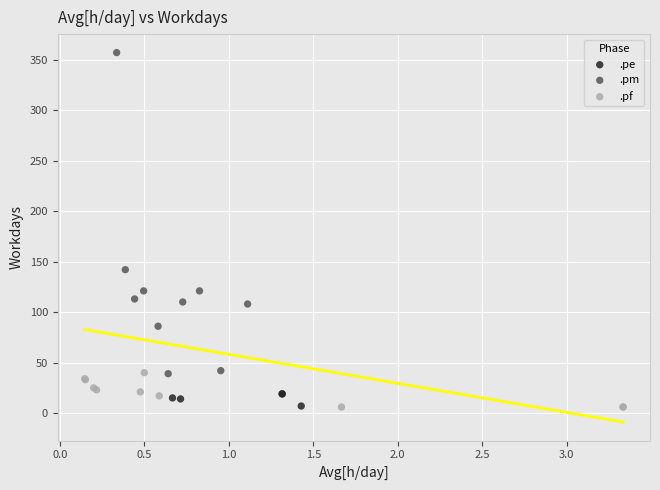

Which series has the widest spread of Y values?

.pm